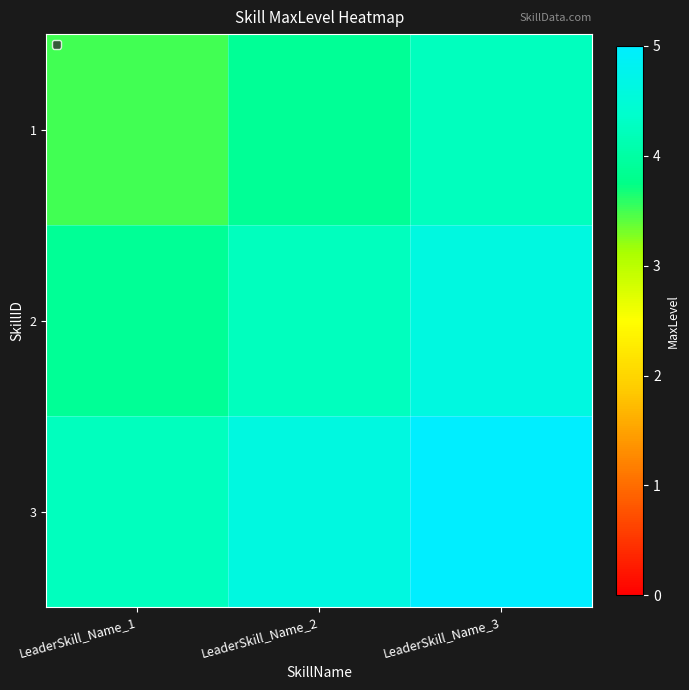

Reading right to left, transcribe all the data shown in this chart.

1: LeaderSkill_Name_3=4.2	LeaderSkill_Name_2=3.9	LeaderSkill_Name_1=3.5
2: LeaderSkill_Name_3=4.6	LeaderSkill_Name_2=4.2	LeaderSkill_Name_1=3.9
3: LeaderSkill_Name_3=5.0	LeaderSkill_Name_2=4.6	LeaderSkill_Name_1=4.2